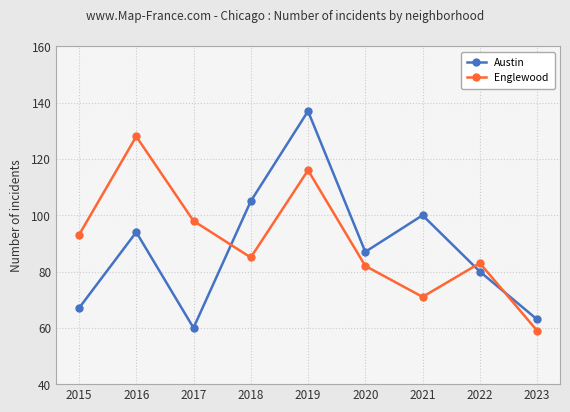

Reading left to right, list all the values displayed in this chart.

Austin: 67	94	60	105	137	87	100	80	63
Englewood: 93	128	98	85	116	82	71	83	59